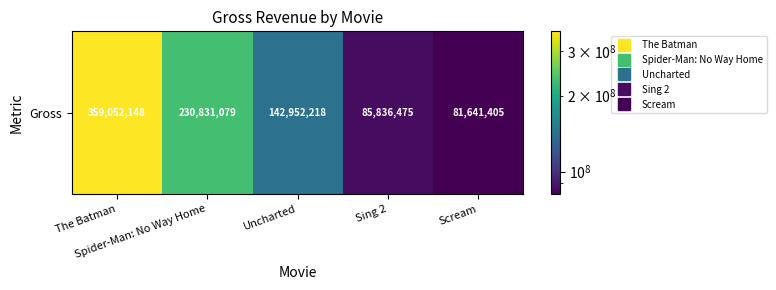

Reading left to right, what are all the values shown in this chart?

359052148	230831079	142952218	85836475	81641405